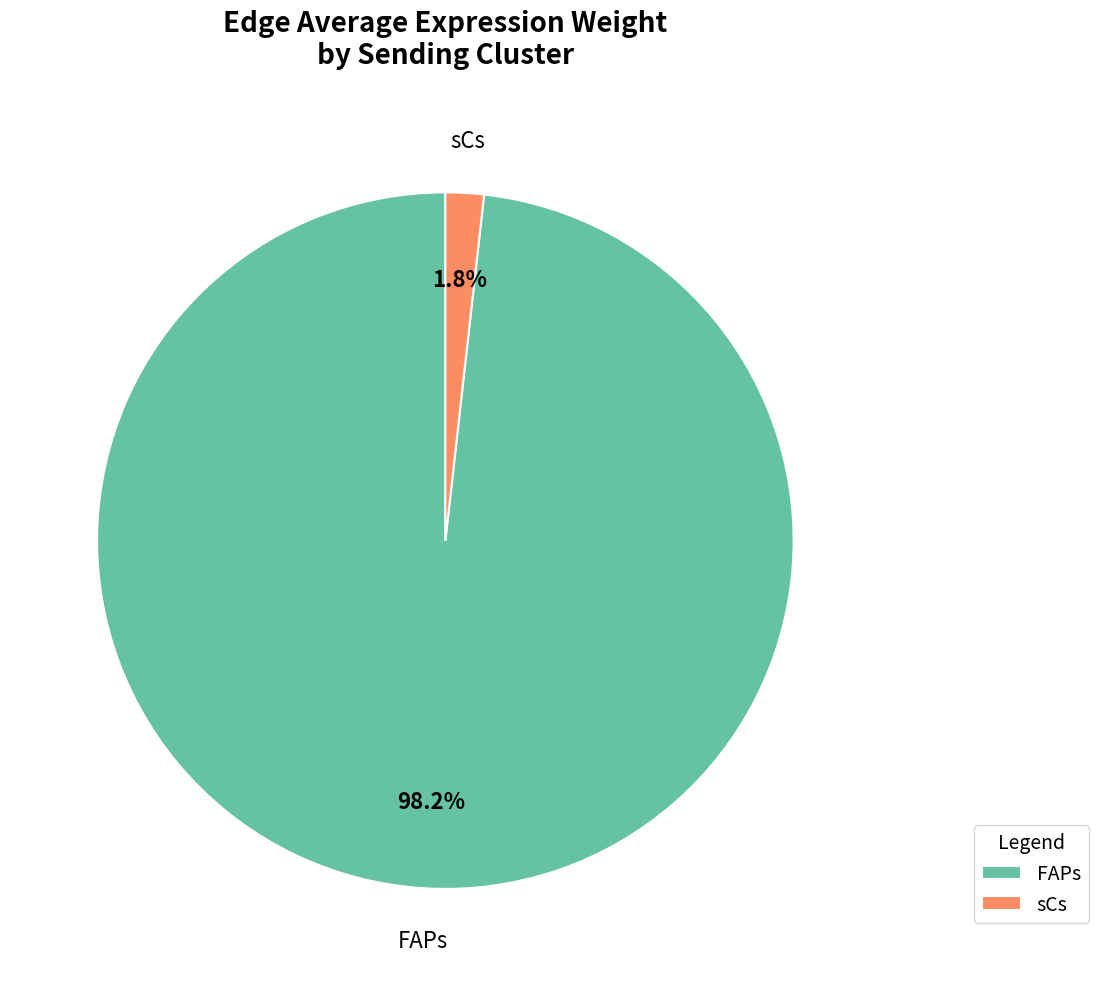

The sCs slice represents 13% of the pie. True or false?

False